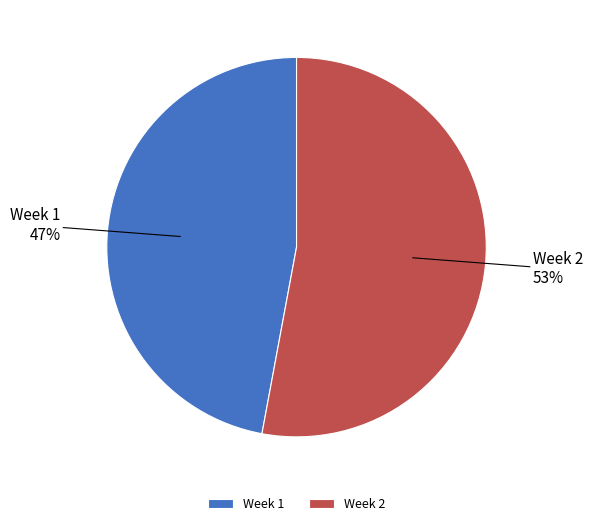

Is it true that Week 2 is 65% of the pie?

False